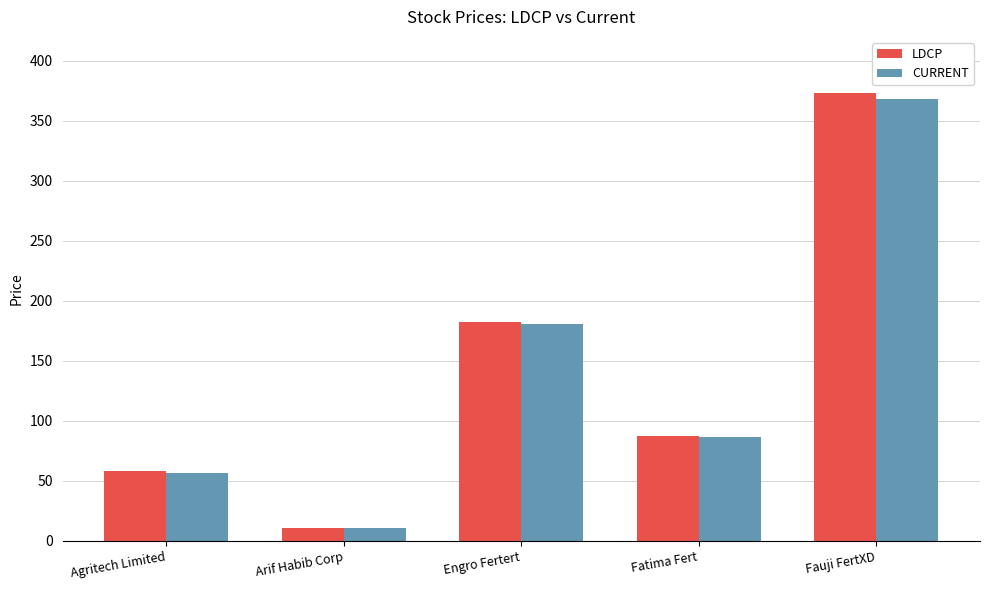

Which category has the highest value across all series?

Fauji FertXD